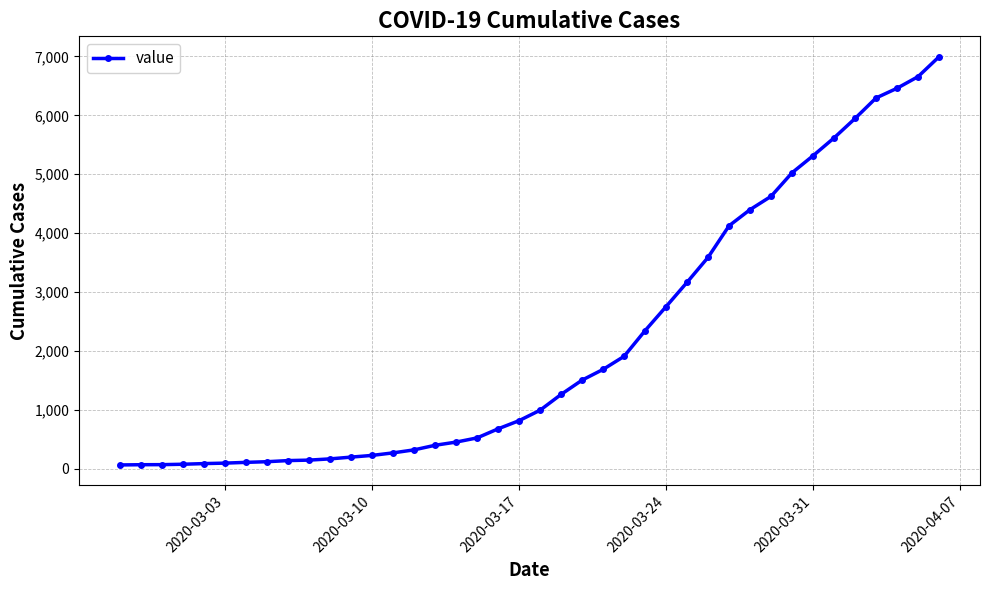

What is the maximum value shown in the chart?

6995